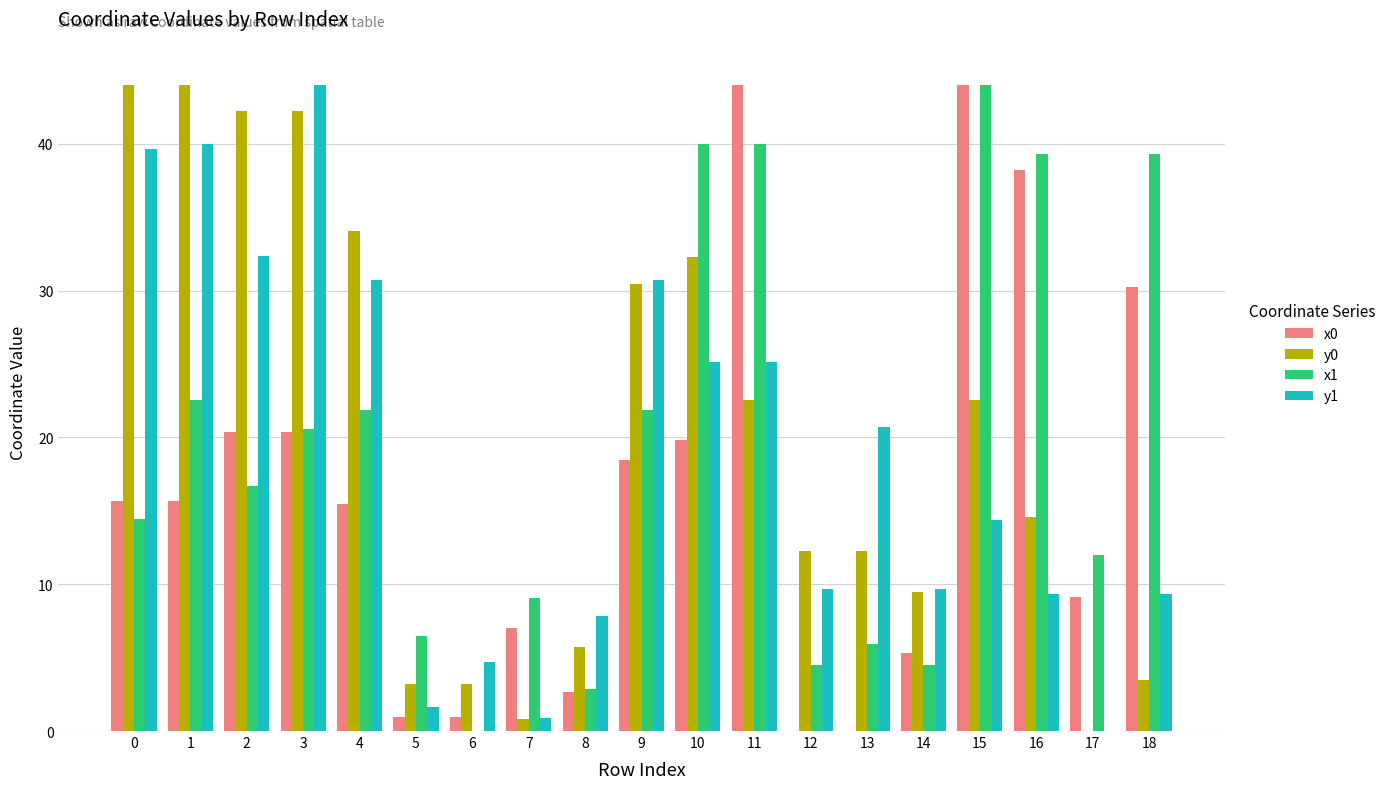

What are all the series names shown in the legend?

x0, y0, x1, y1